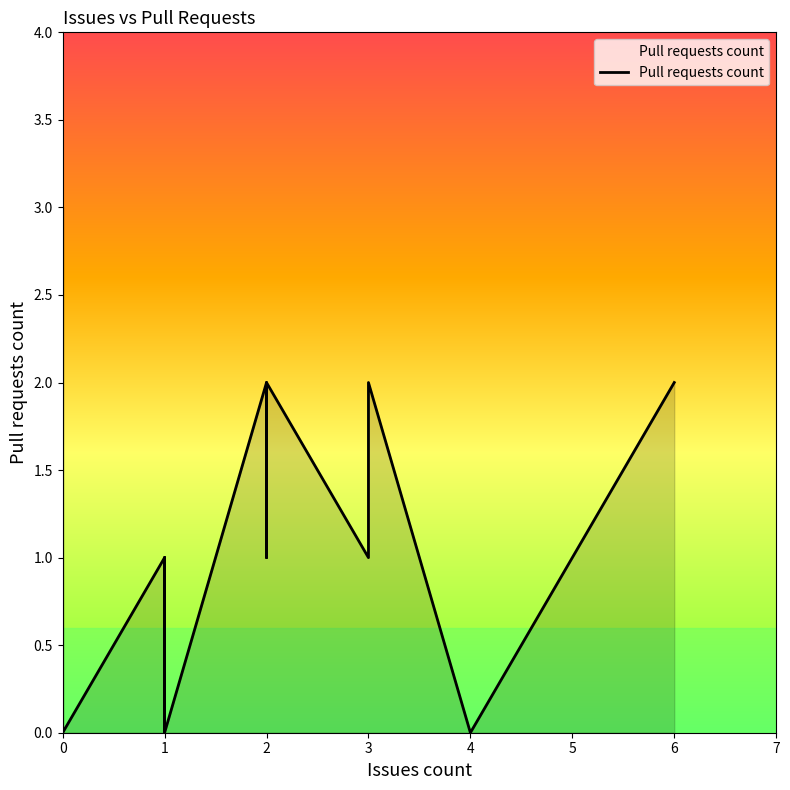

At which label is the value closest to 1?

2